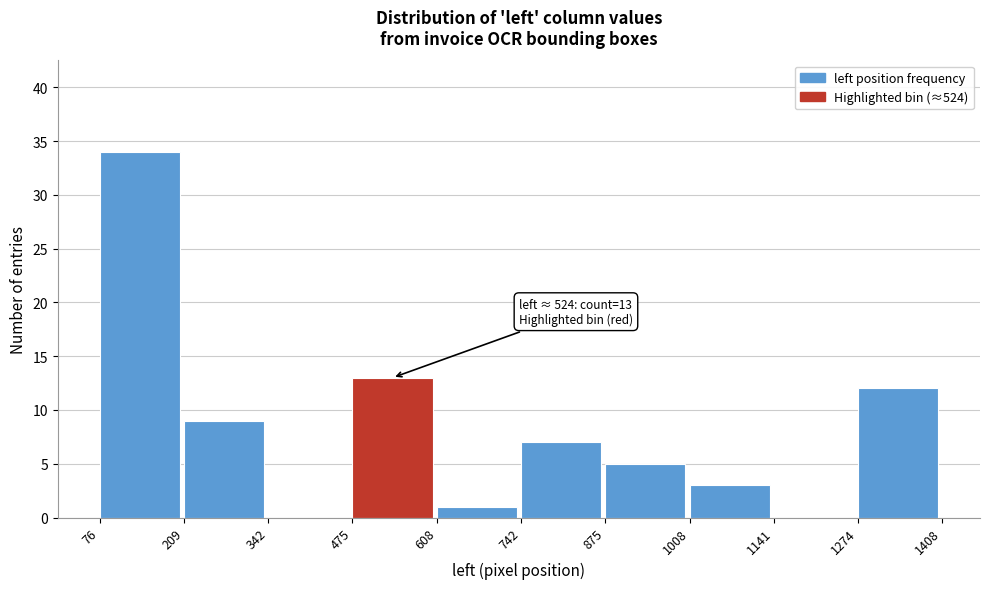

Over which range of the x-axis is the bar tallest?

76 to 209